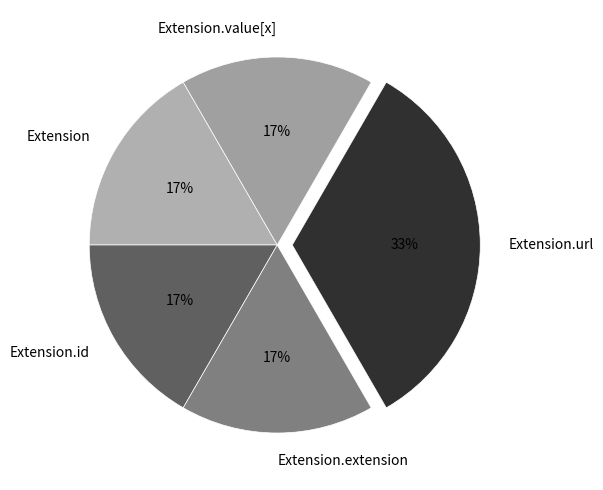

Combined, do Extension.value[x] and Extension.extension account for over 50%?

No